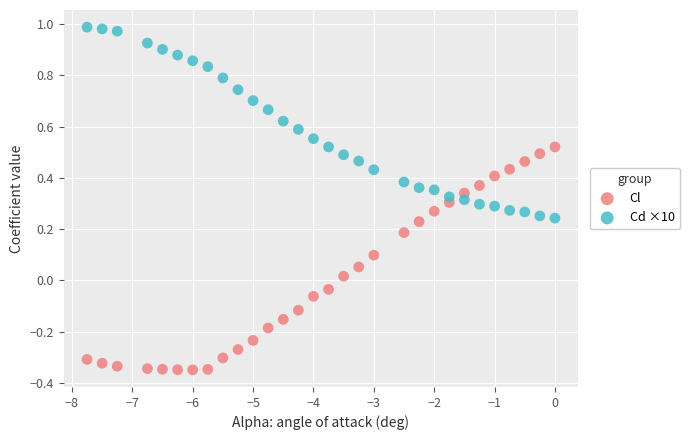

Which series reaches the maximum Y coordinate?

Cd ×10